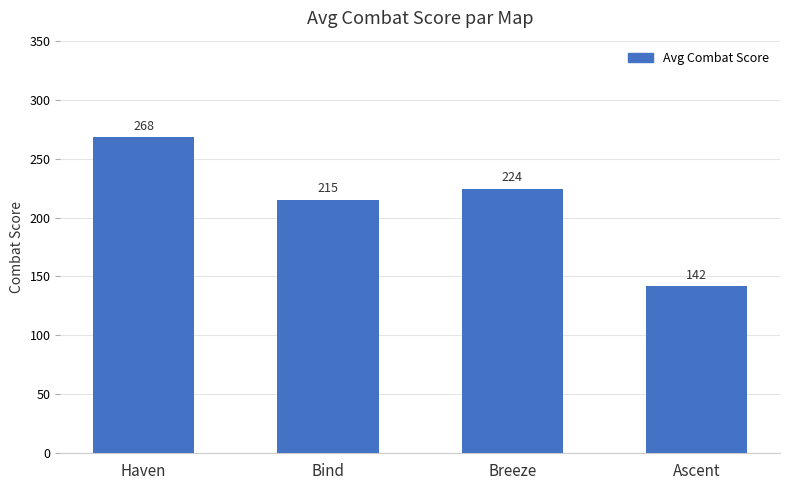

Is it true that the value at Ascent is 225.4?

False